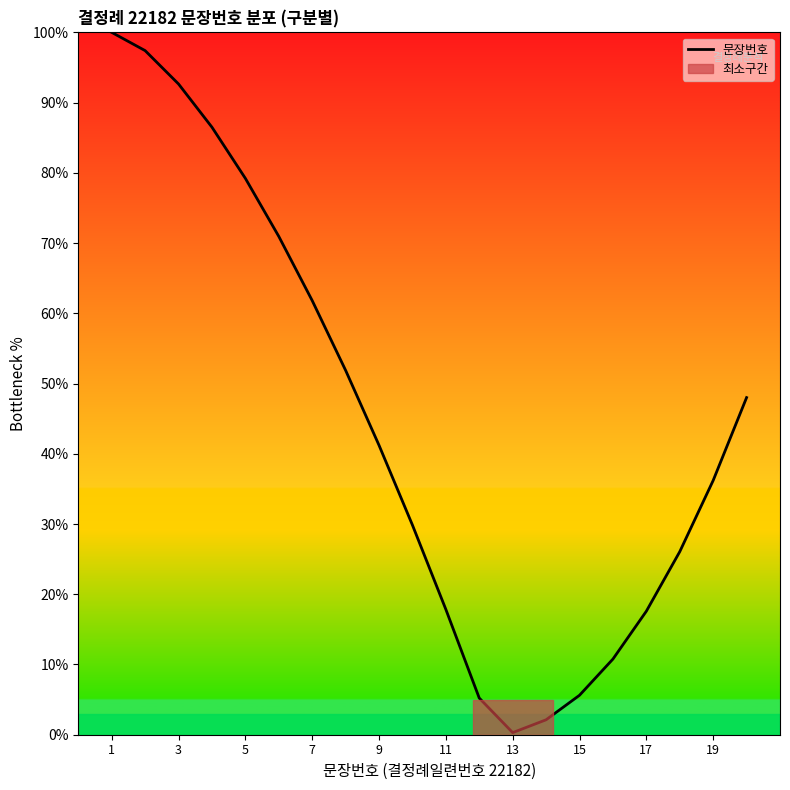

Does the chart have visible grid lines?

No